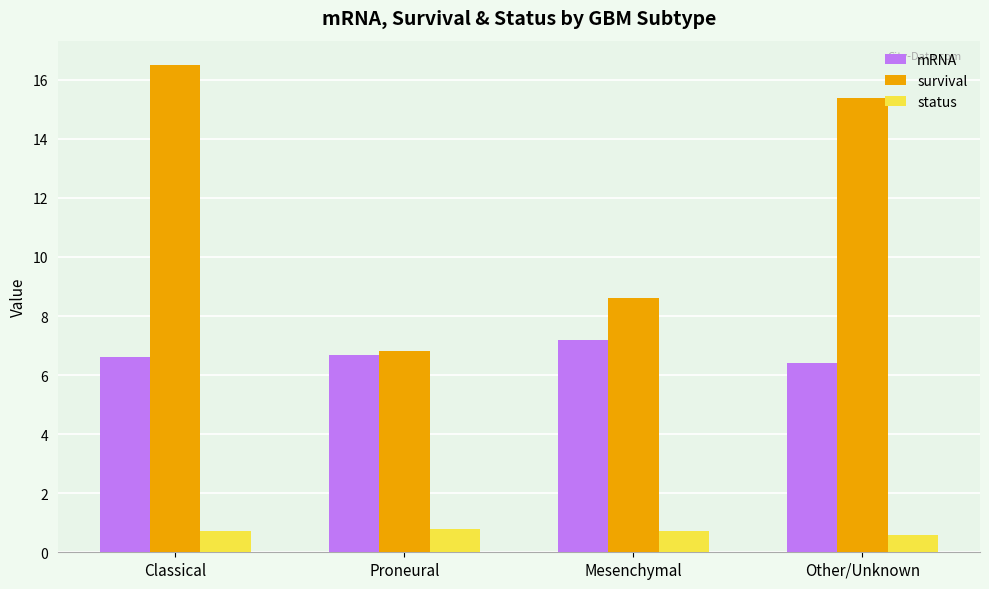

What is the label of the 2nd bar from the left?

Proneural